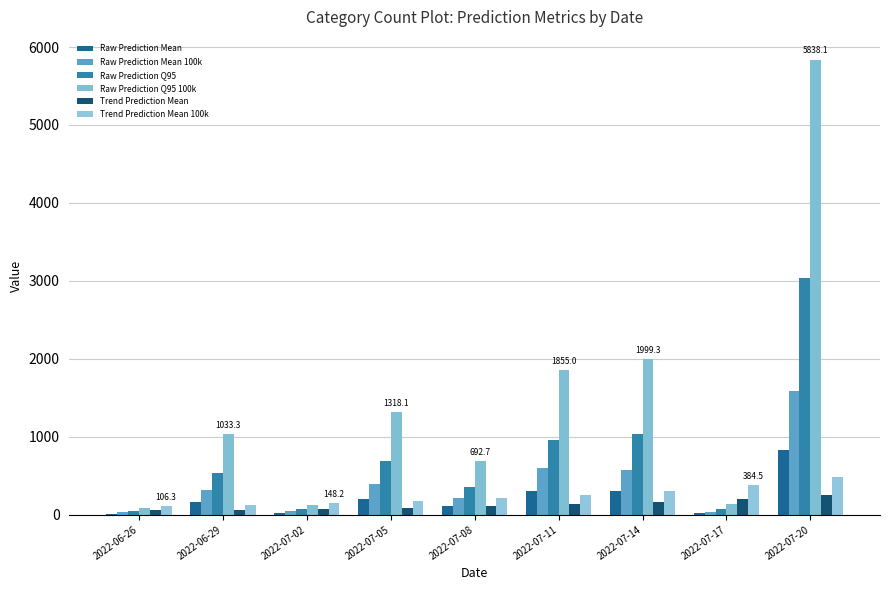

What are all the series names shown in the legend?

Raw Prediction Mean, Raw Prediction Mean 100k, Raw Prediction Q95, Raw Prediction Q95 100k, Trend Prediction Mean, Trend Prediction Mean 100k